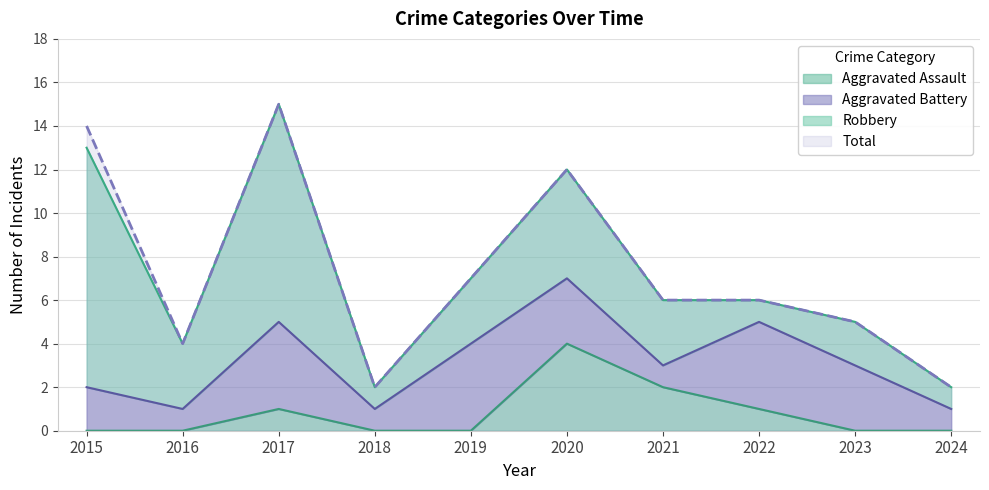

Does the chart have visible grid lines?

Yes